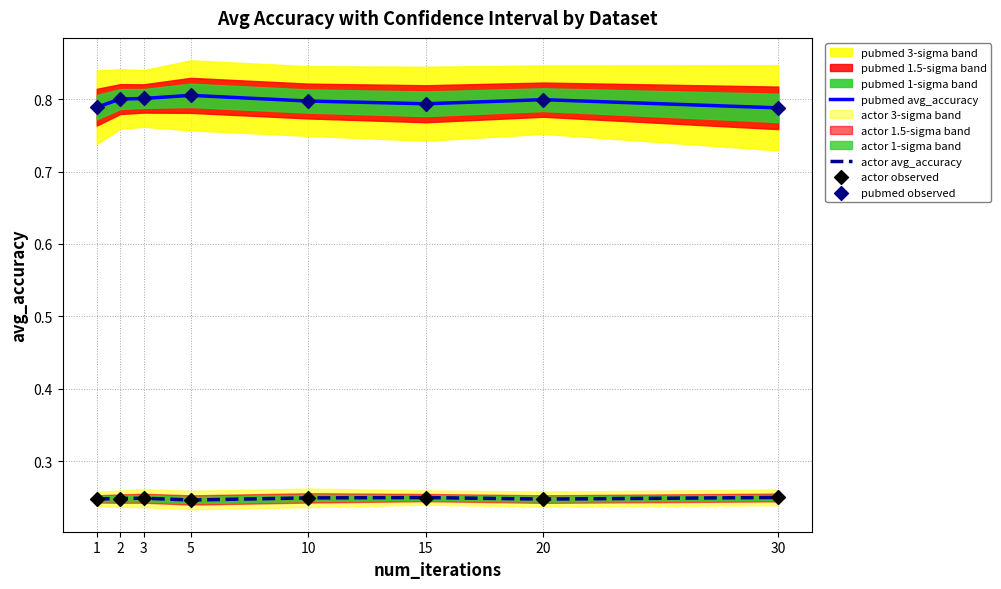

At how many categories does at least one series exceed 0?

8